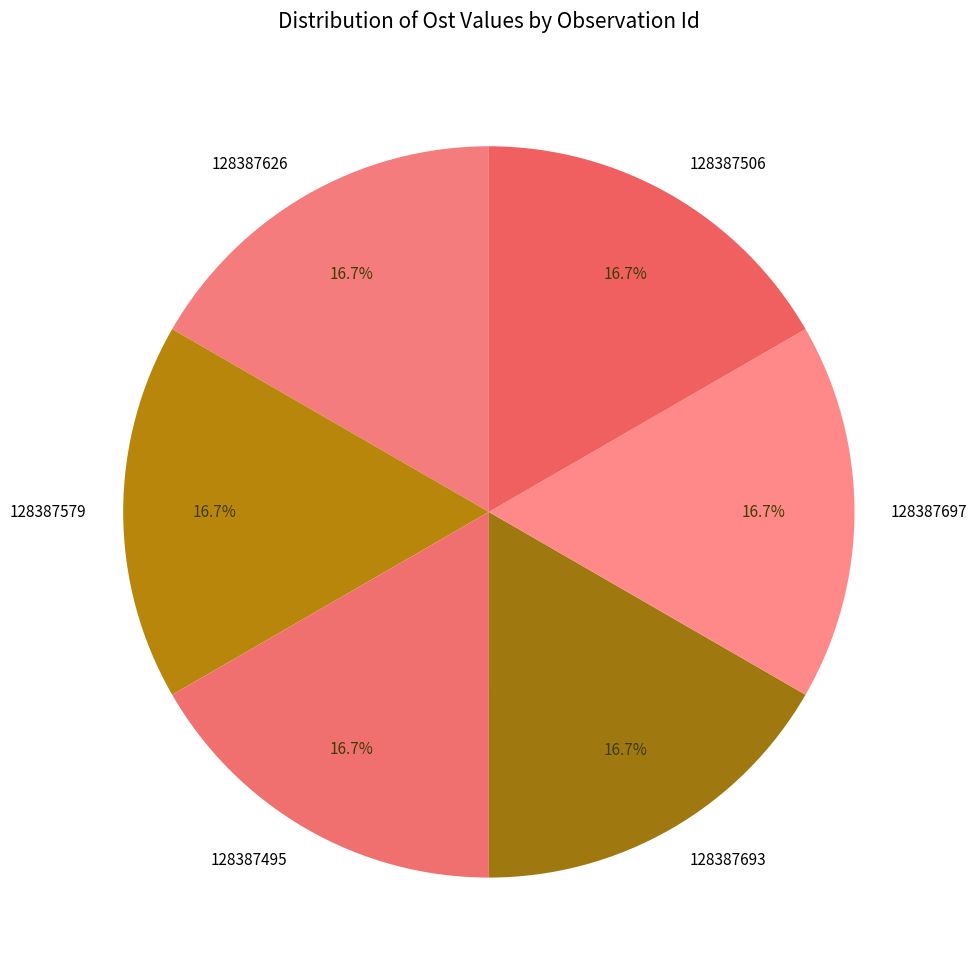

Approximately how many times larger is the value at 128387626 compared to 128387495?

1.0